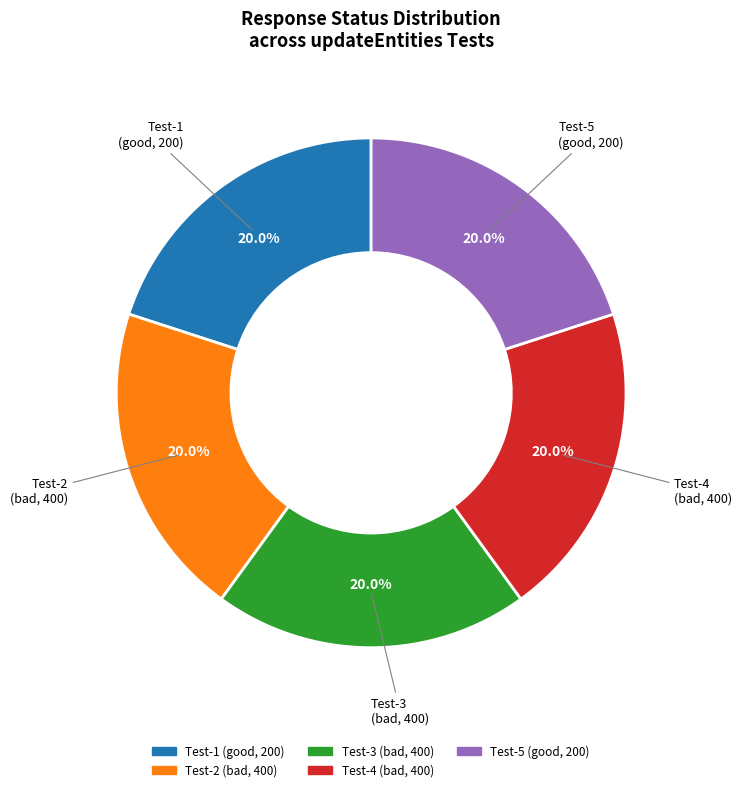

Is there a majority slice in this chart?

No